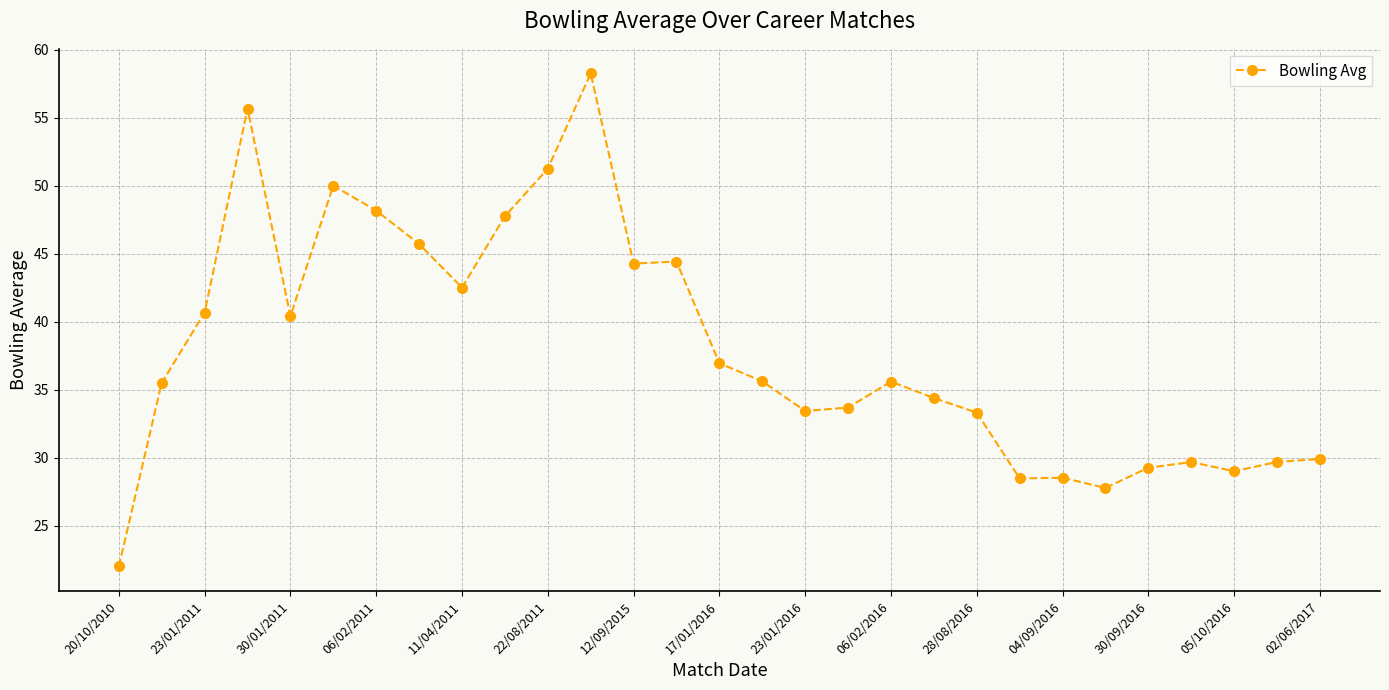

How many lines are shown in the chart?

1